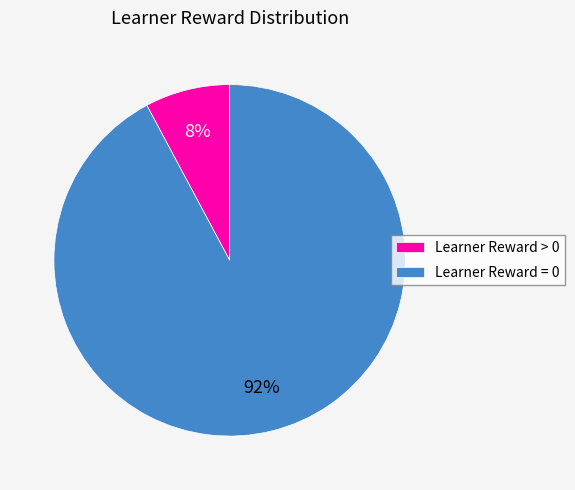

To the nearest percent, what is the difference between the largest and smallest slice percentages?

84%